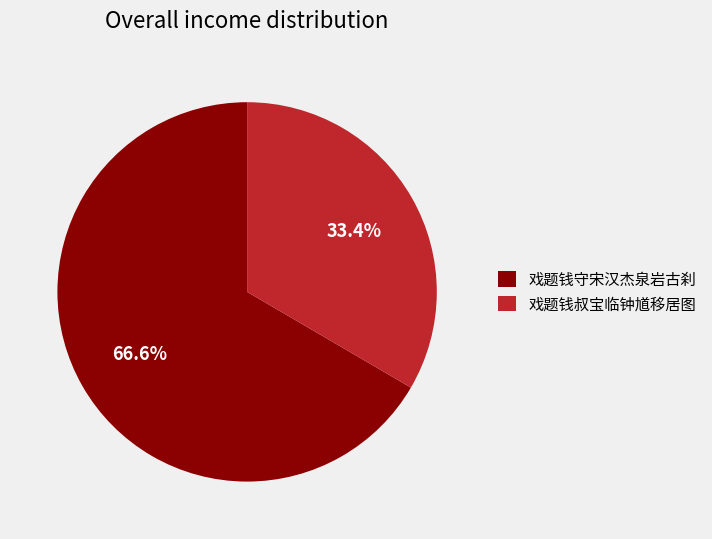

Which category has the biggest portion of the pie?

戏题钱守宋汉杰泉岩古刹